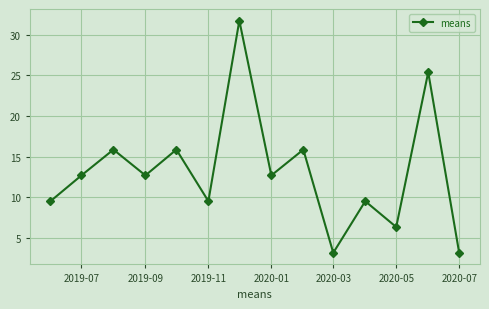

What is the difference between the second highest and minimum values?

22.2